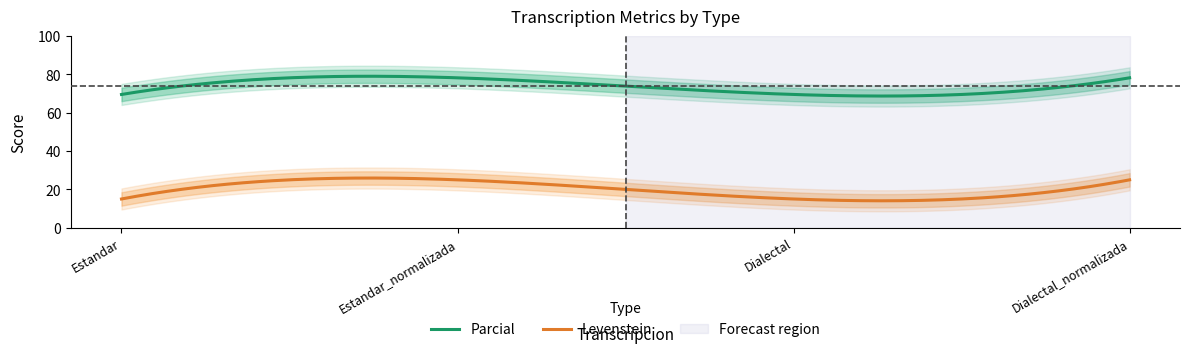

List the series in order of their overall mean, lowest first.

Levenstein, Parcial